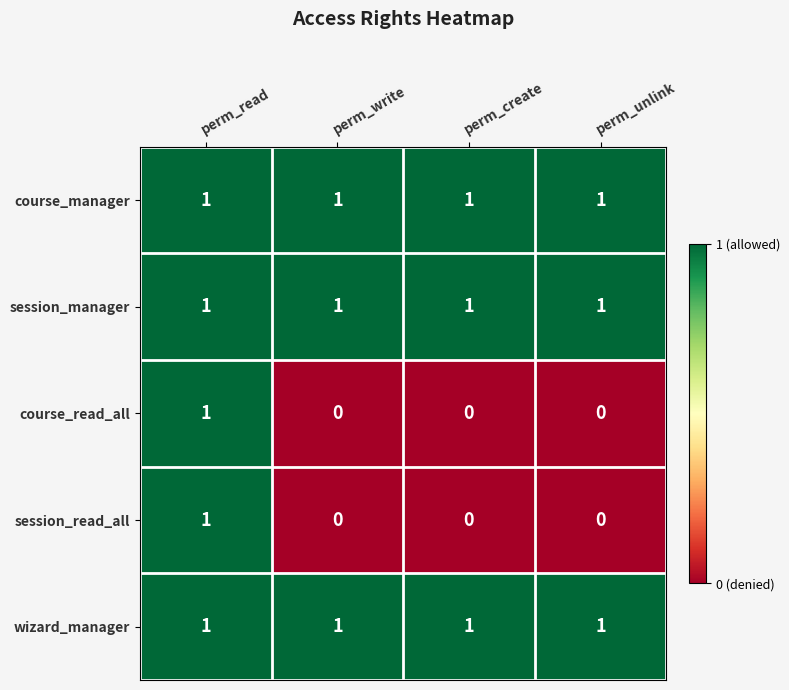

Is it true that session_manager equals 0 at perm_read?

False